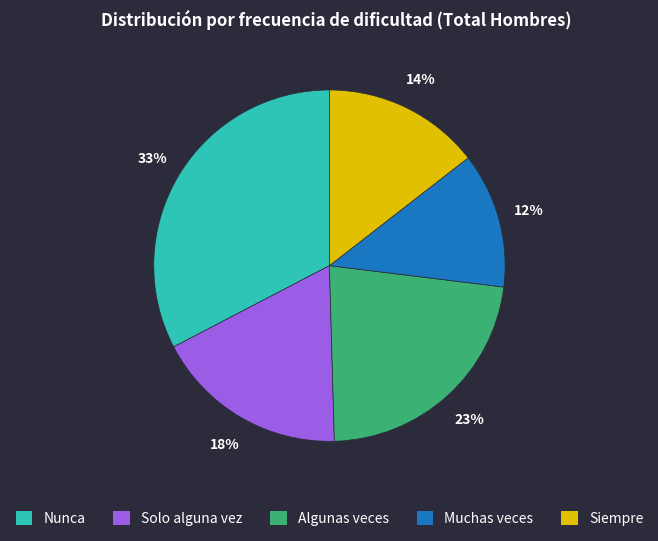

What percentage is the Algunas veces slice, to the nearest percent?

23%